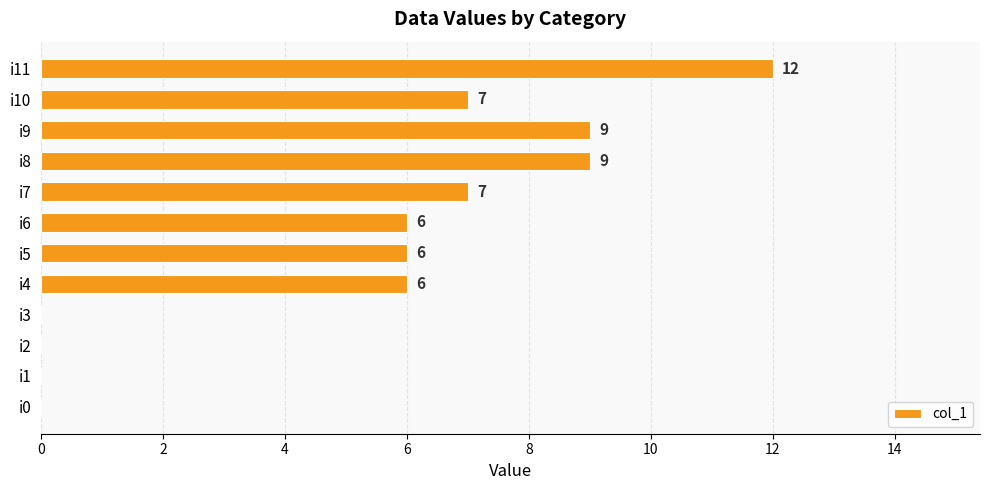

Reading bottom to top, extract all data points from this chart.

i0=0	i1=0	i2=0	i3=0	i4=6	i5=6	i6=6	i7=7	i8=9	i9=9	i10=7	i11=12